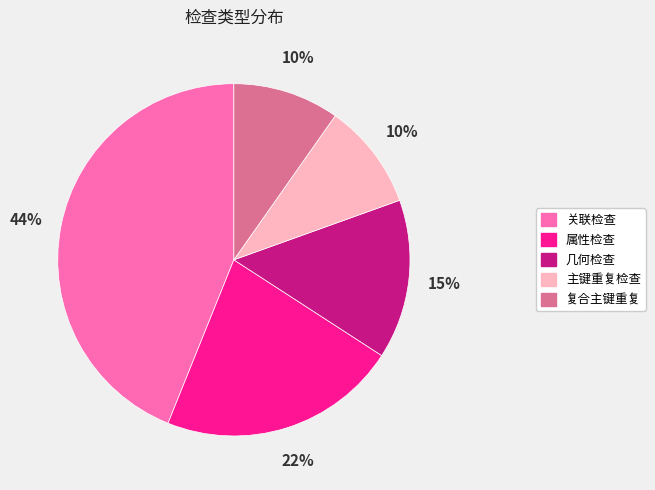

Is there any slice that represents more than half of the pie?

No